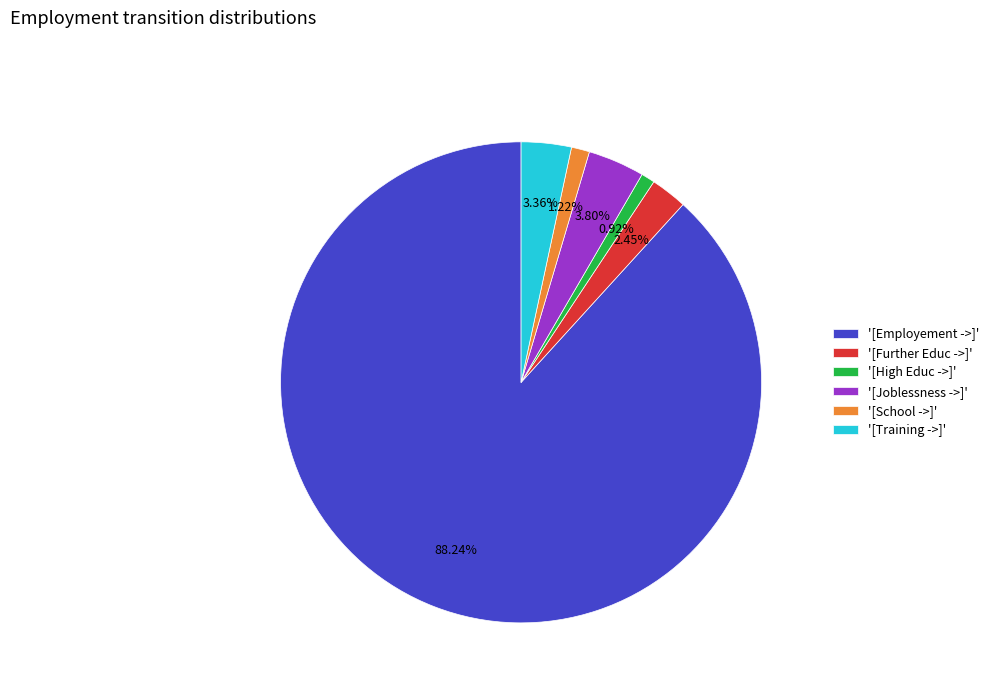

Do '[Further Educ ->]' and '[Employement ->]' together represent more than half of the pie?

Yes